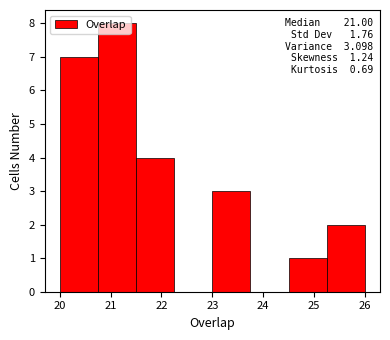

Over which range of the x-axis is the bar tallest?

20.75 to 21.50